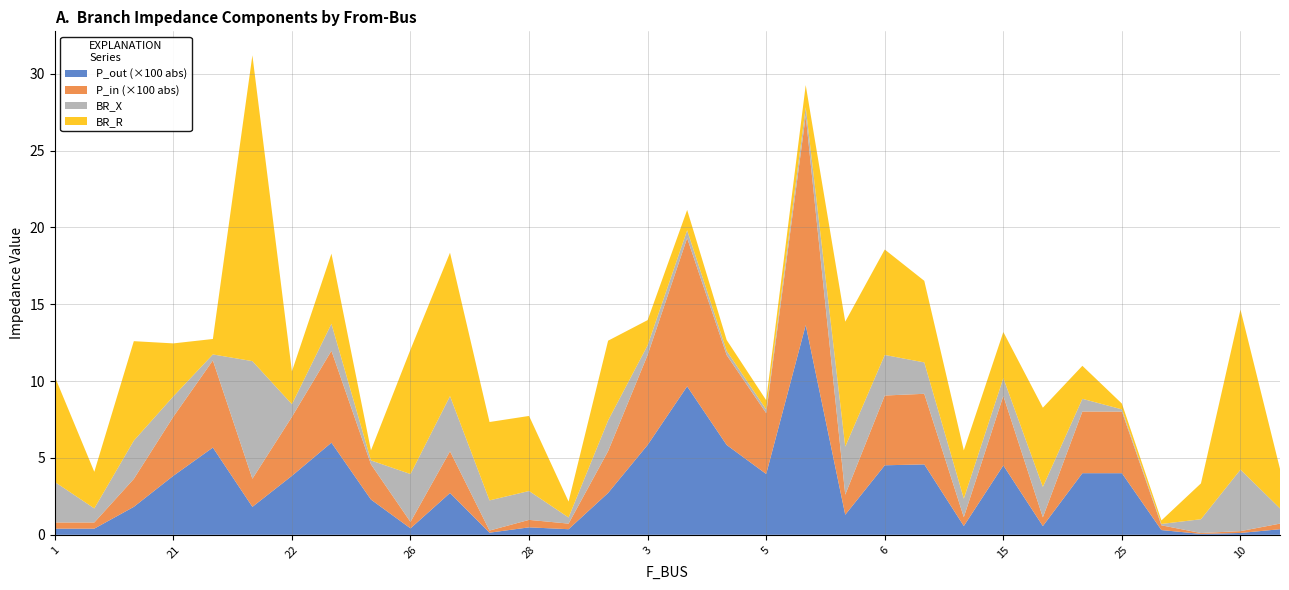

What is the total value across all series at 22?

10.6